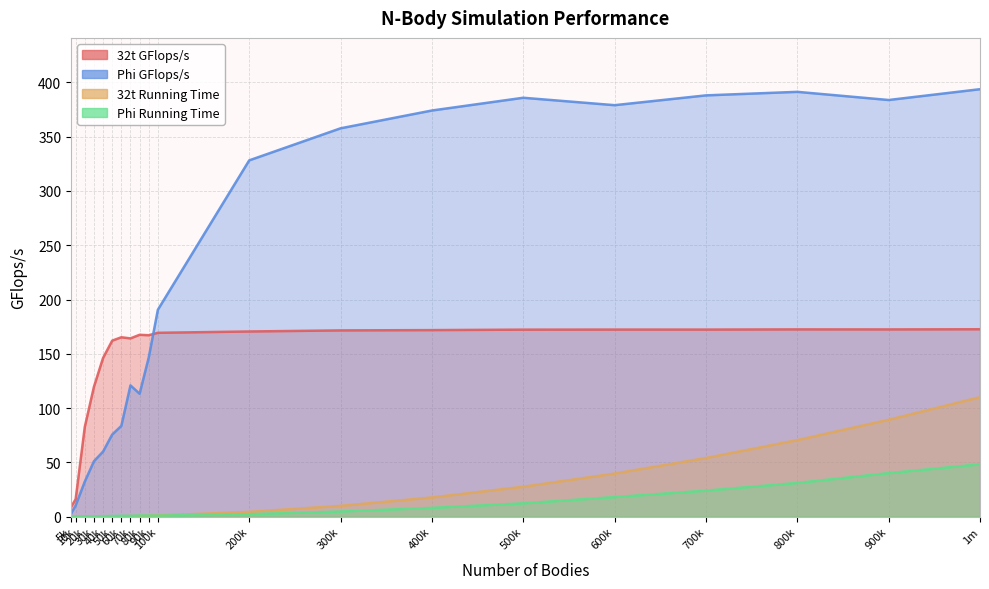

What is the approximate value of 32t Running Time at 90k?

0.9